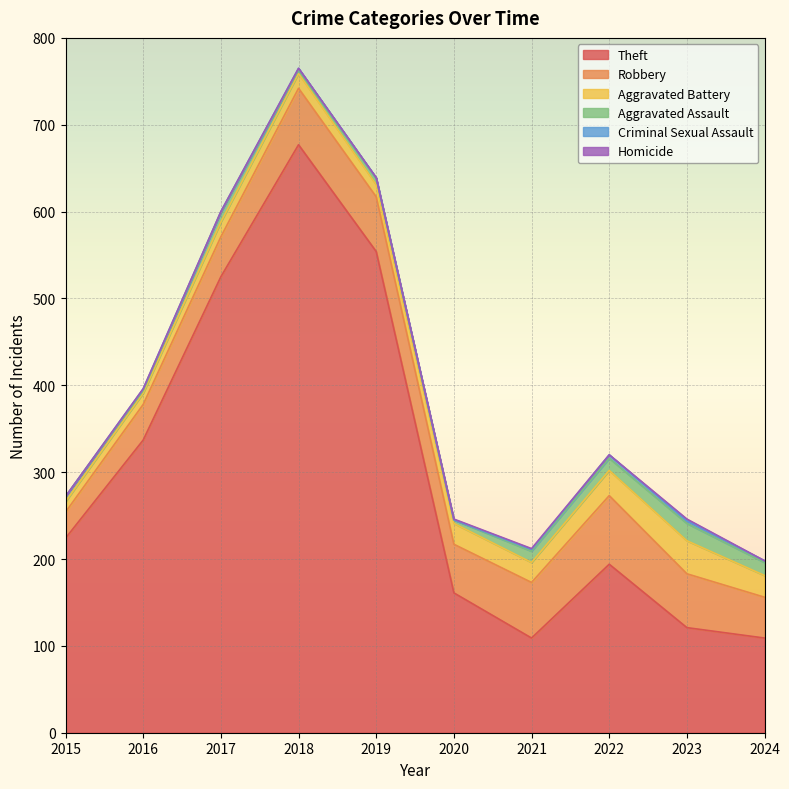

What is the difference between the maximum and second lowest values in the Aggravated Assault series?

16